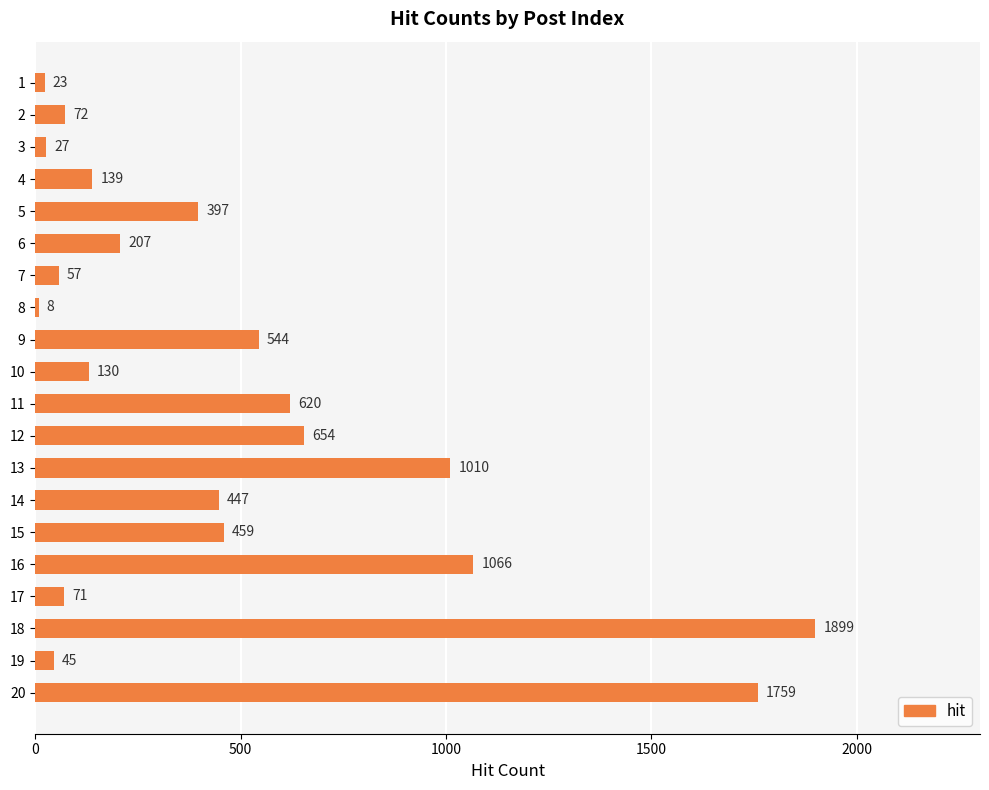

Reading top to bottom, extract all data points from this chart.

1=23	2=72	3=27	4=139	5=397	6=207	7=57	8=8	9=544	10=130	11=620	12=654	13=1010	14=447	15=459	16=1066	17=71	18=1899	19=45	20=1759